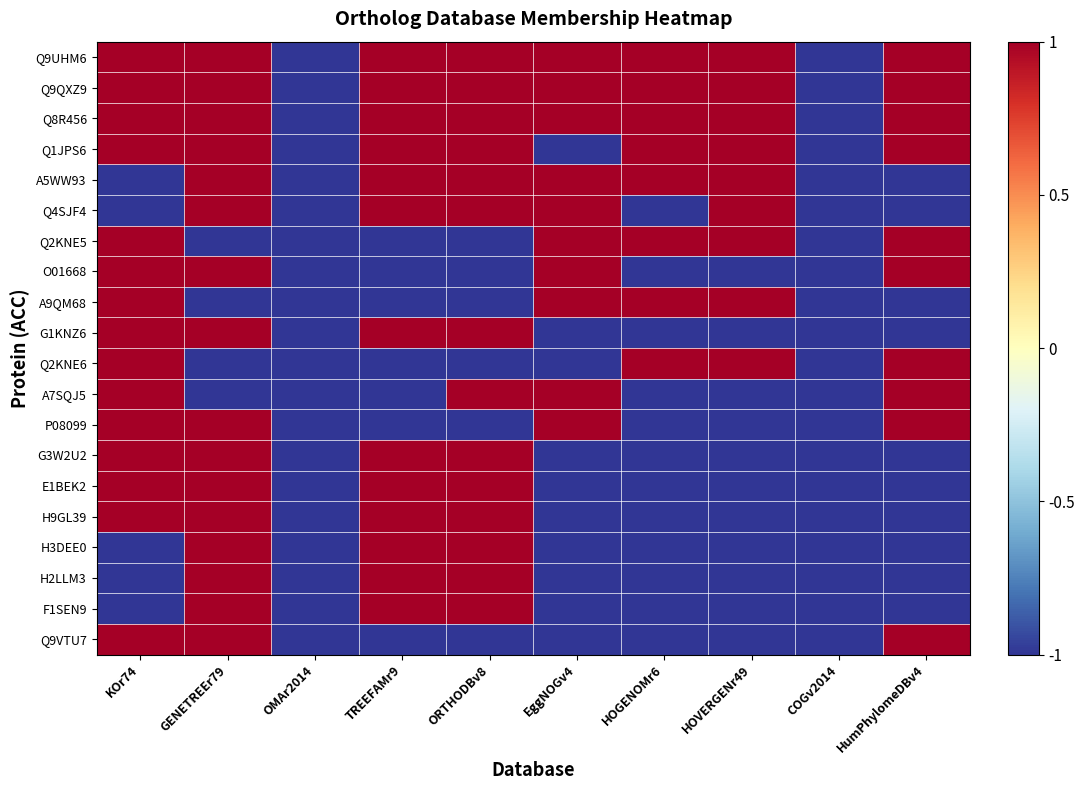

Between OMAr2014 and TREEFAMr9, which is larger?

TREEFAMr9